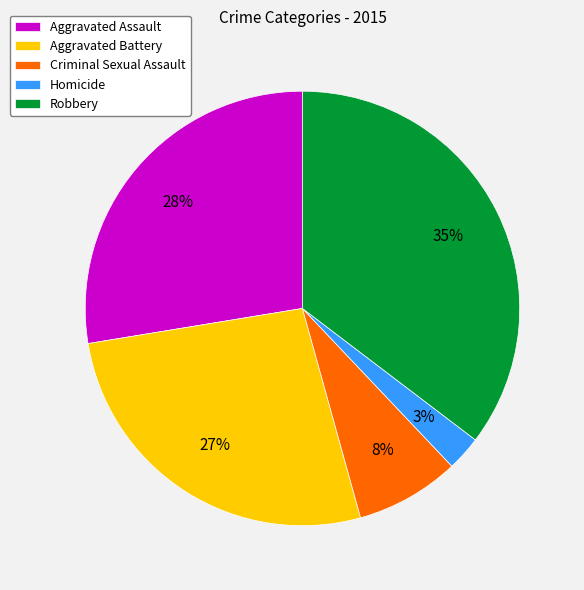

True or false: Aggravated Battery accounts for 27% of the total.

True